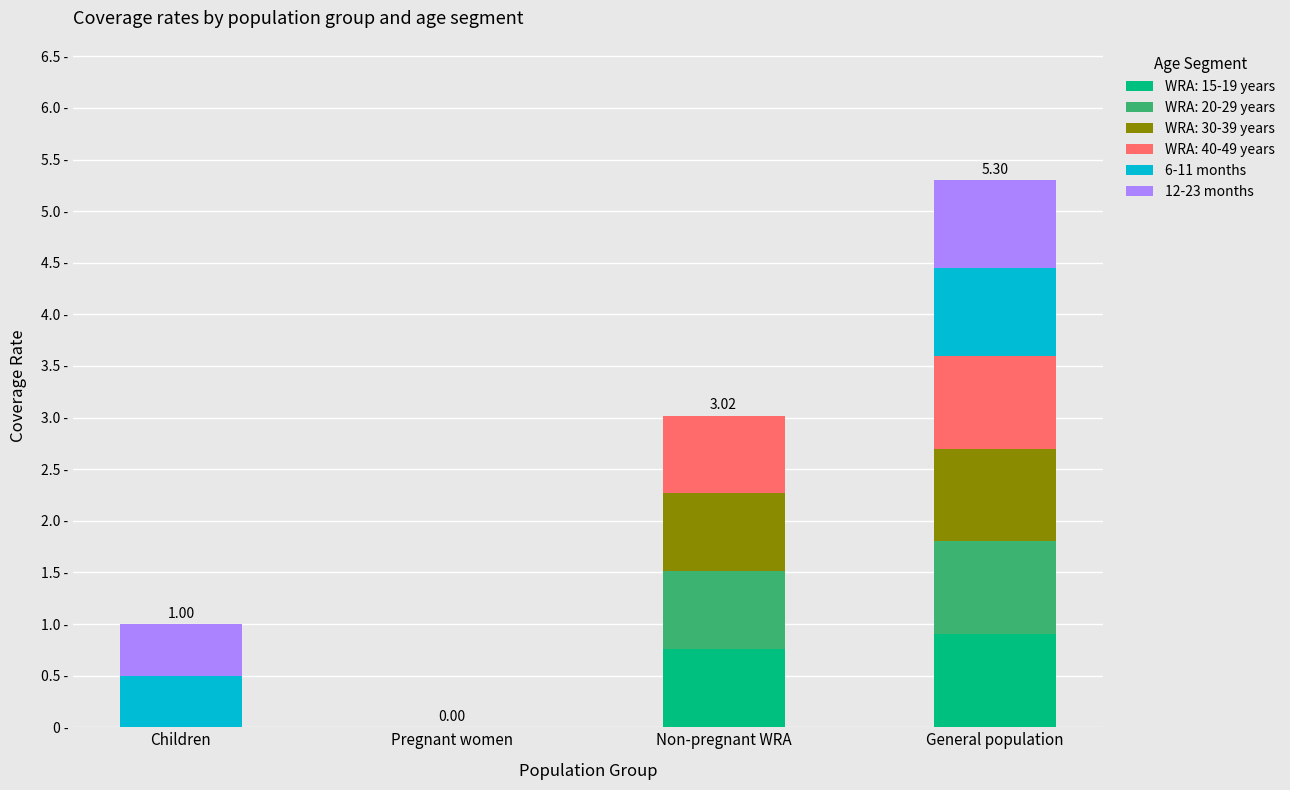

Does the chart contain stacked bars?

Yes